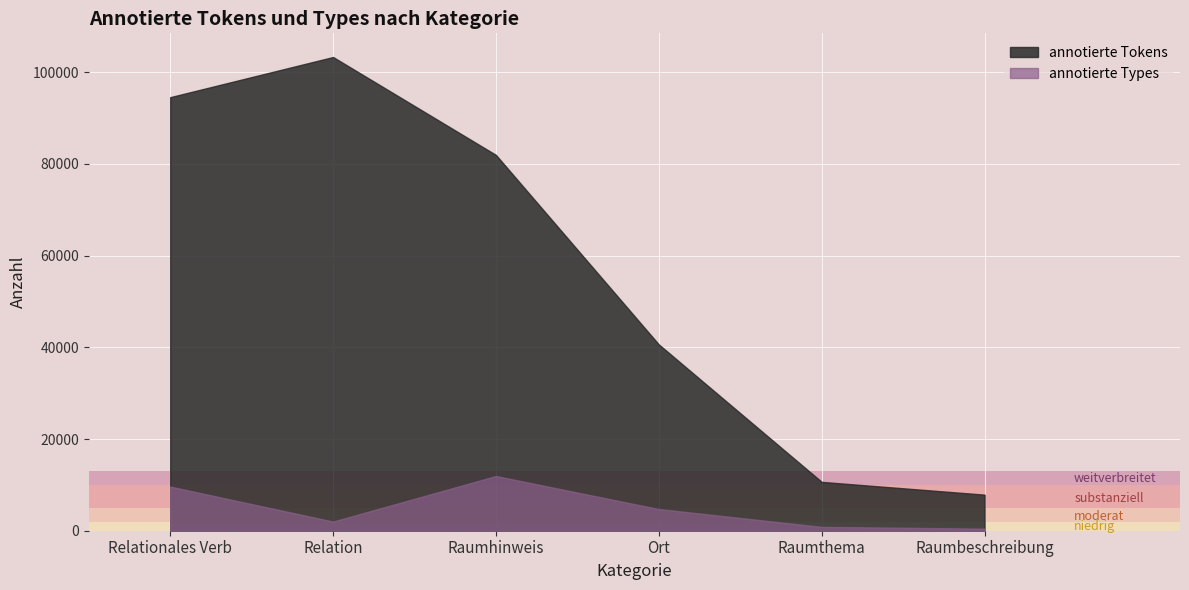

What is the smallest value displayed?

454